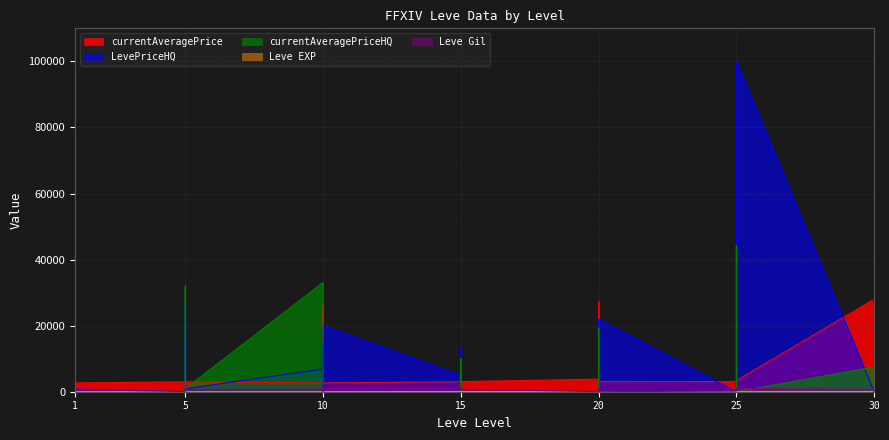

Which label corresponds to the largest value in the chart?

25